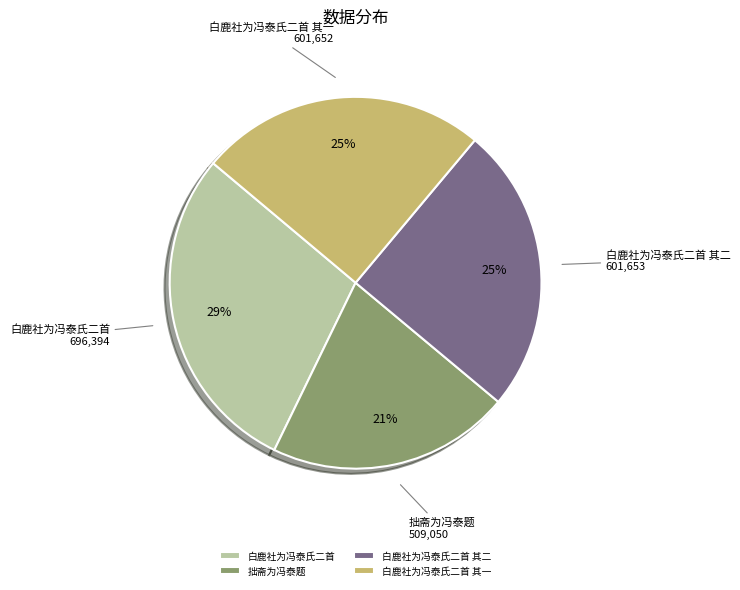

True or false: 白鹿社为冯泰氏二首 accounts for 29% of the total.

True